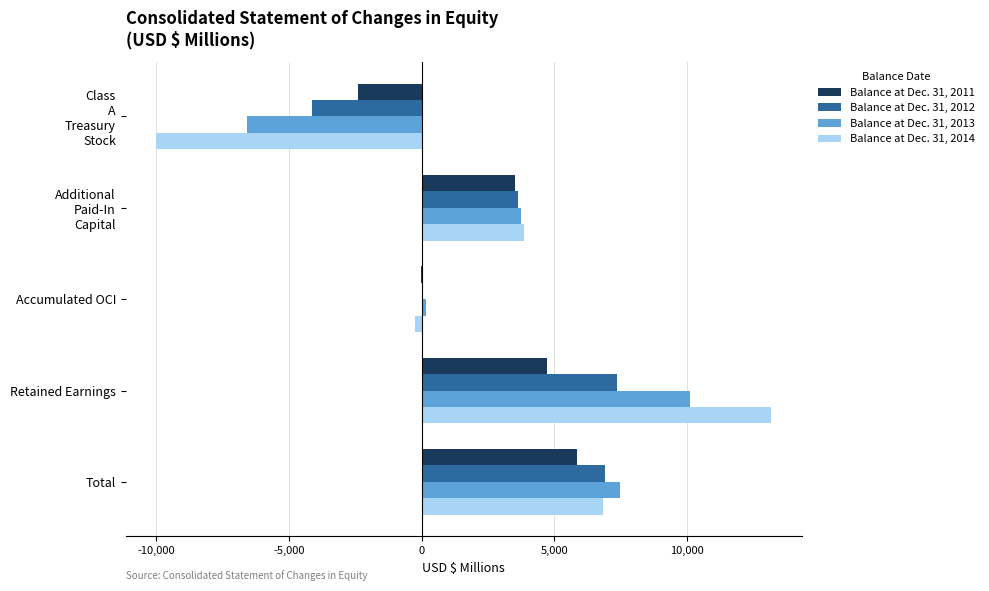

At which label does Balance at Dec. 31, 2011 reach its peak?

Total